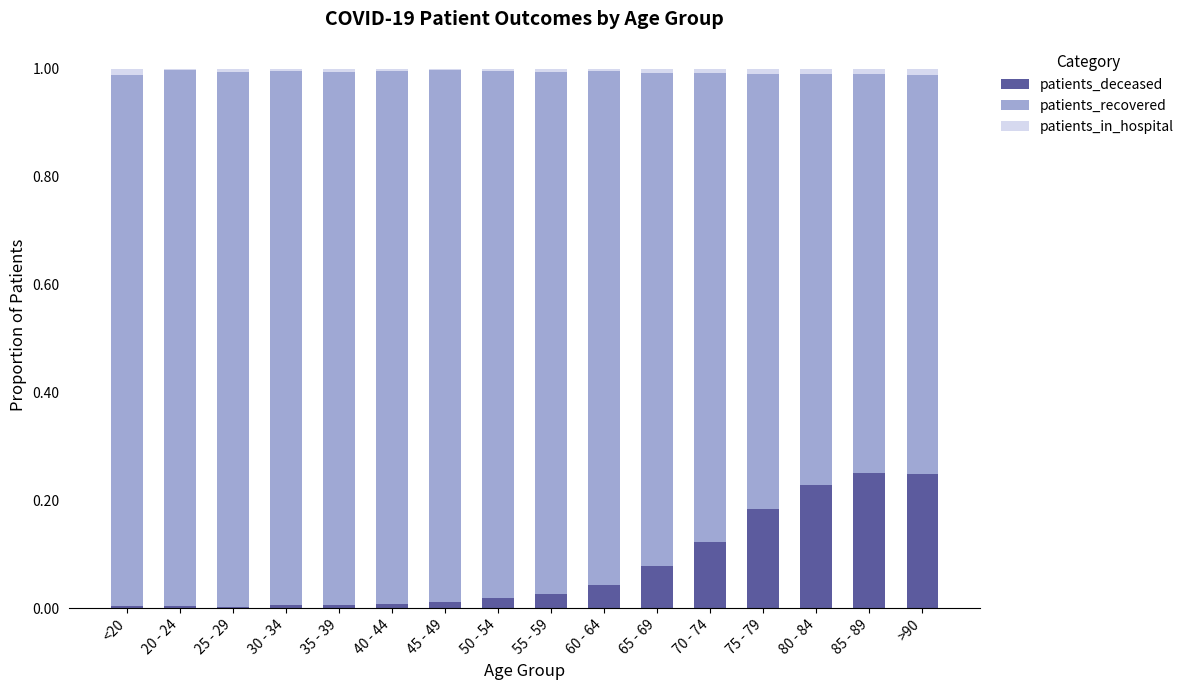

What are all the series names shown in the legend?

patients_deceased, patients_recovered, patients_in_hospital